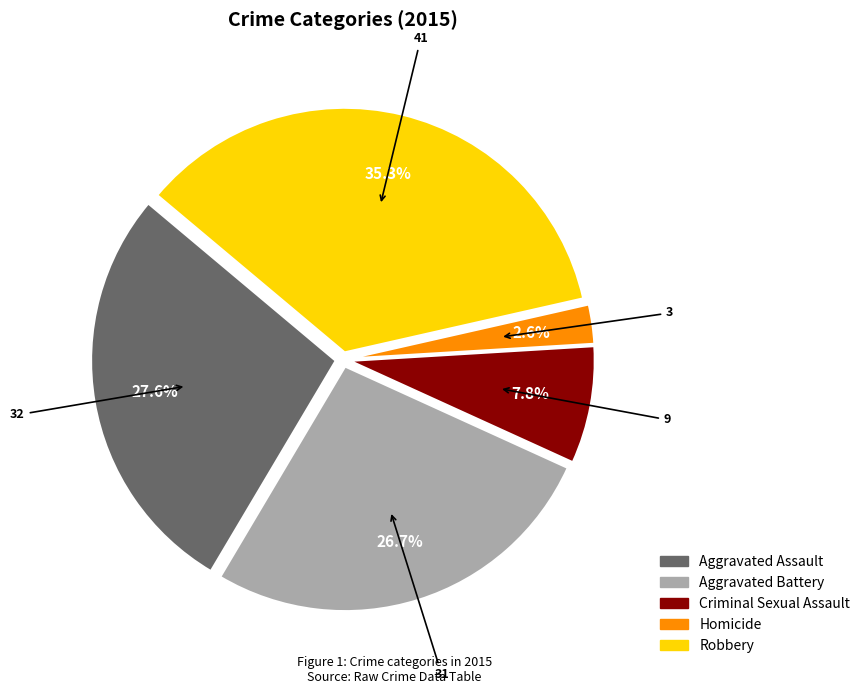

Is the sum of Homicide and Criminal Sexual Assault greater than half?

No